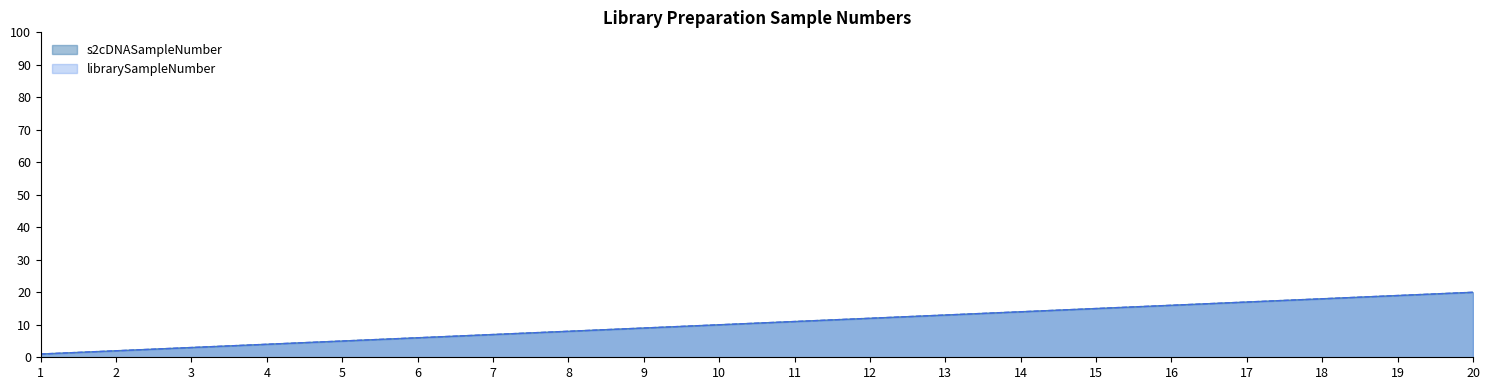

What is the value of the librarySampleNumber point at the 10th from the left?

10